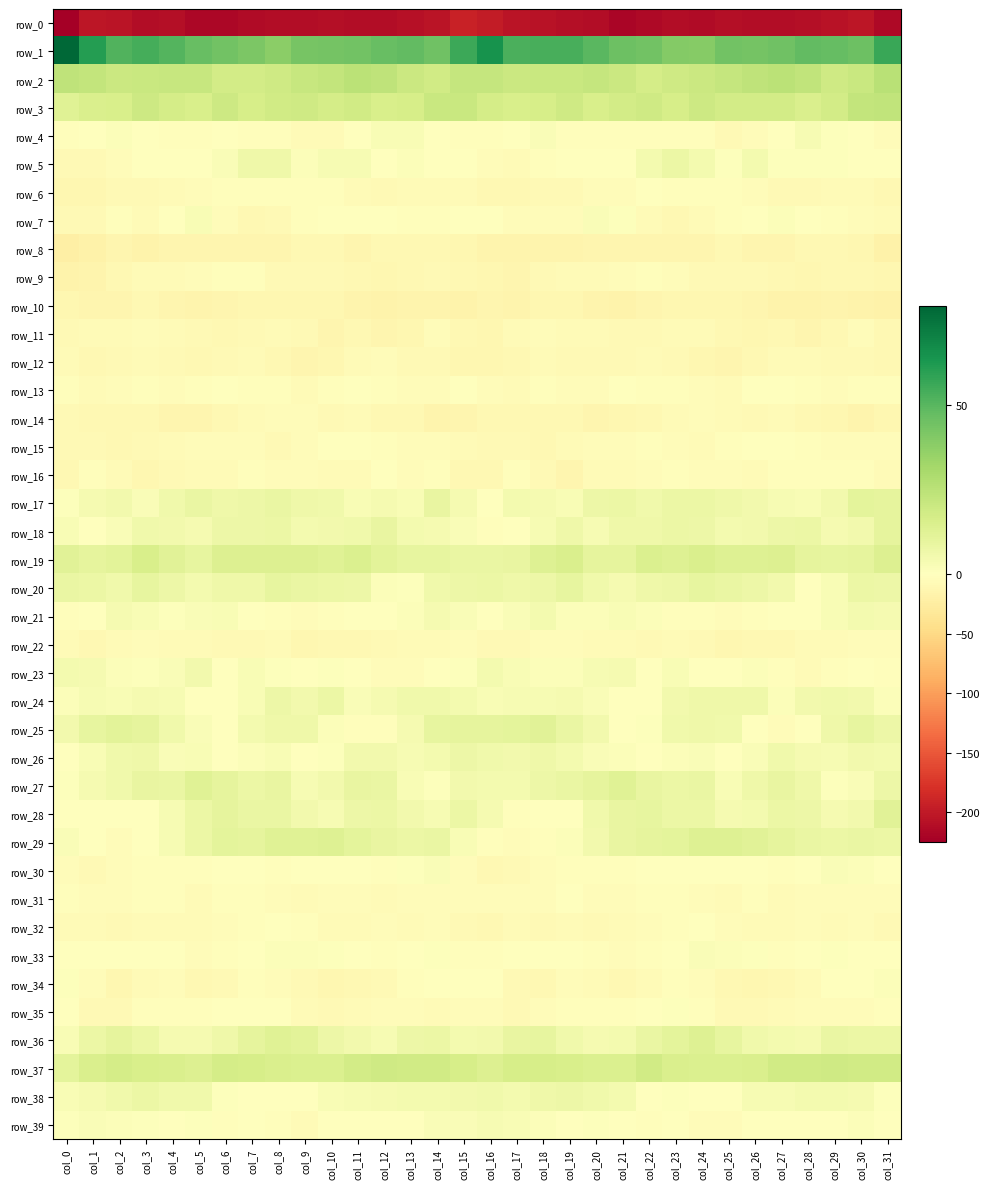

What is the maximum value shown in the chart?

78.9